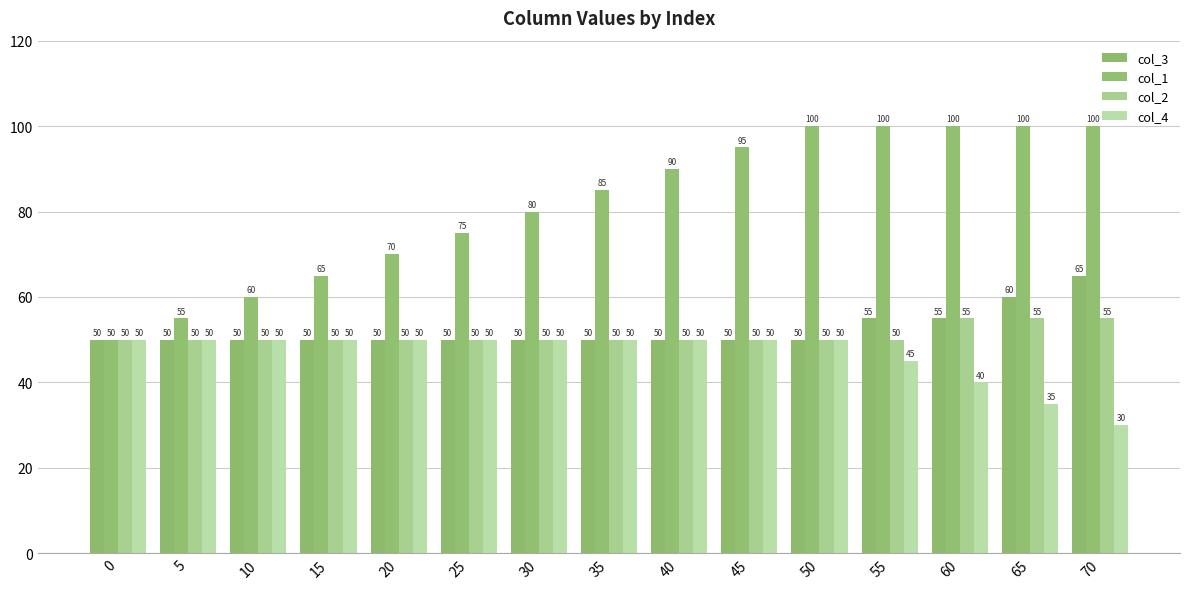

What is the sum of the col_1 values at 10 and 55?

160